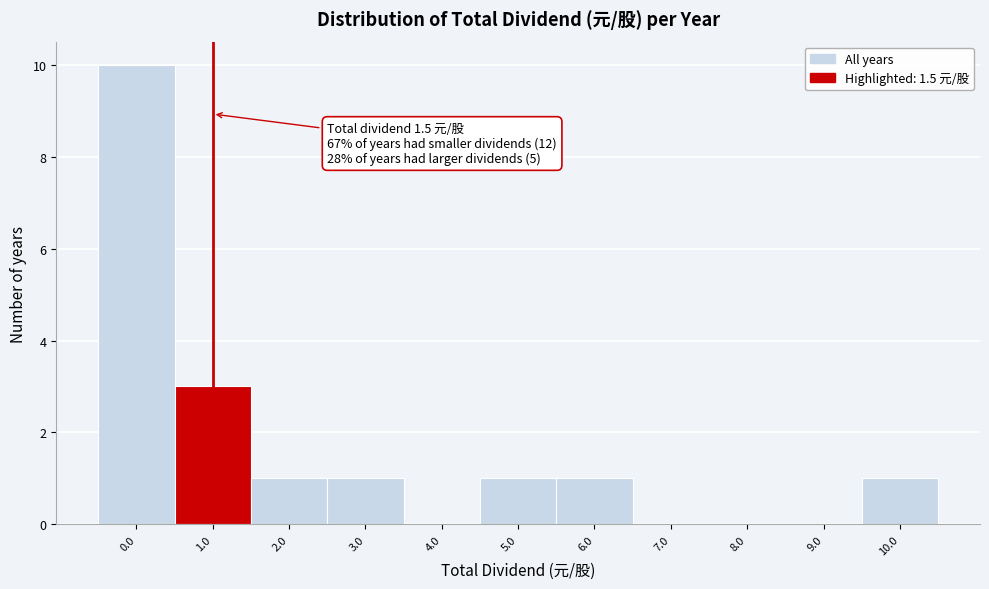

Reading left to right, list all the values displayed in this chart.

0.0=10	1.0=3	2.0=1	3.0=1	4.0=0	5.0=1	6.0=1	7.0=0	8.0=0	9.0=0	10.0=1